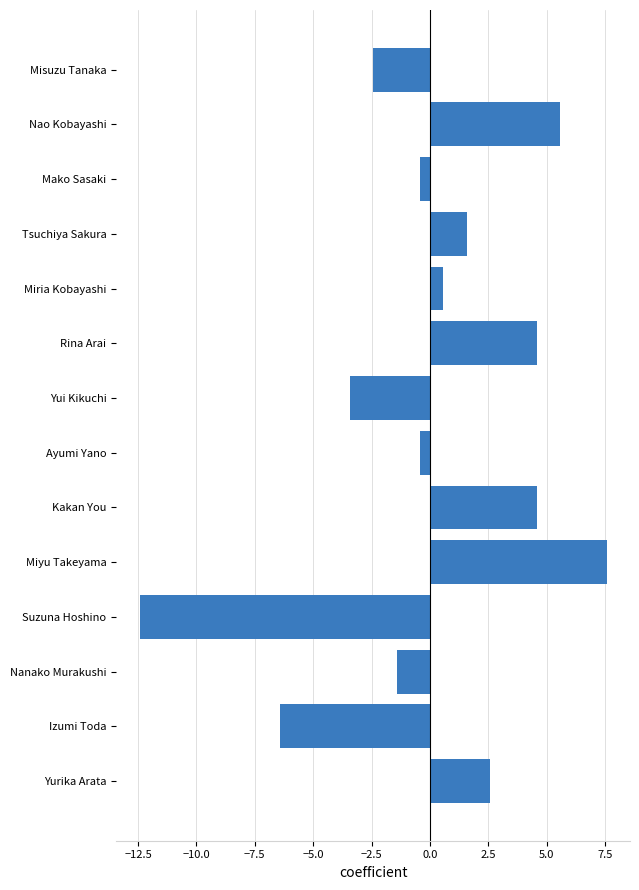

Between Yui Kikuchi and Mako Sasaki, which is larger?

Mako Sasaki